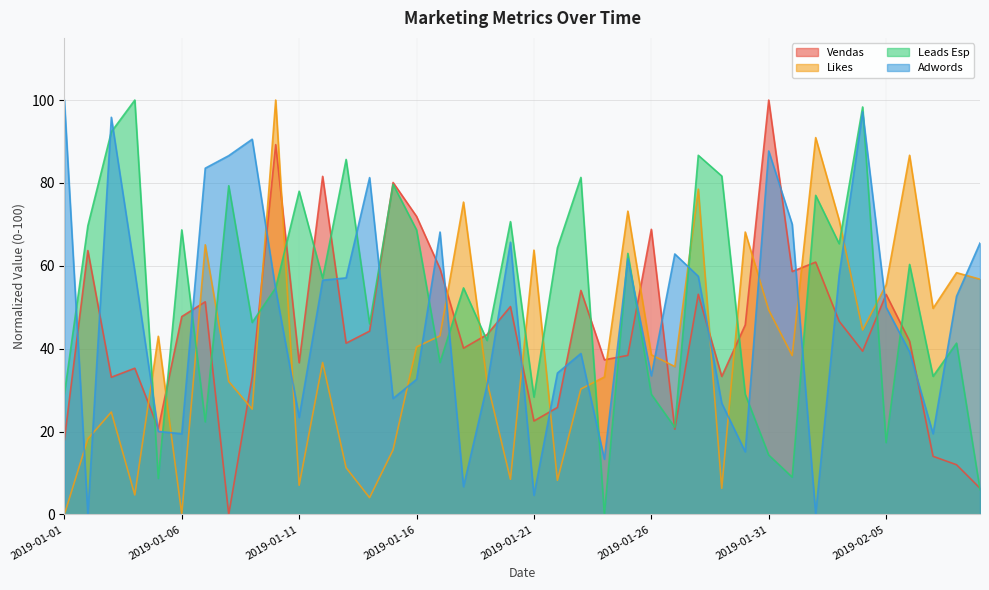

What is the maximum value shown in the chart?

100.0